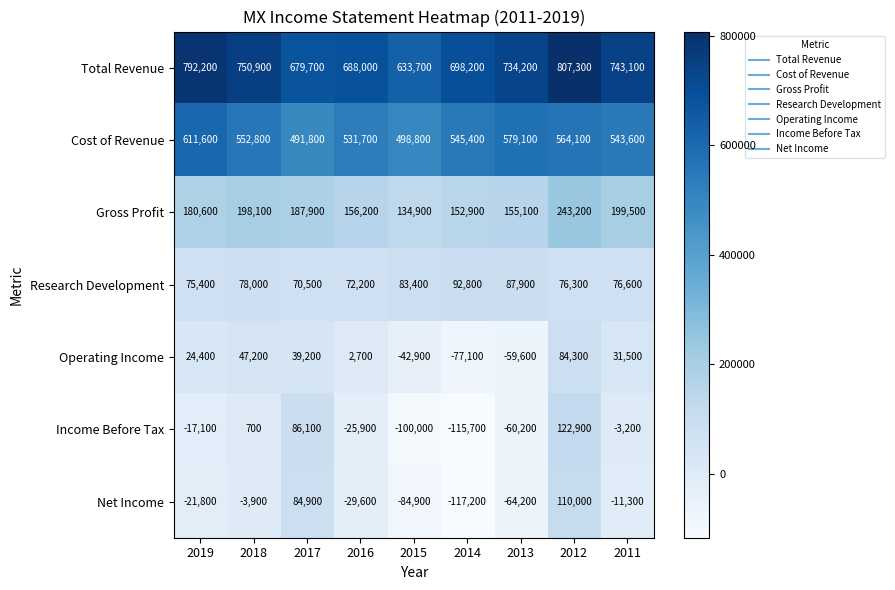

What is the sum of all Net Income values?

-138000